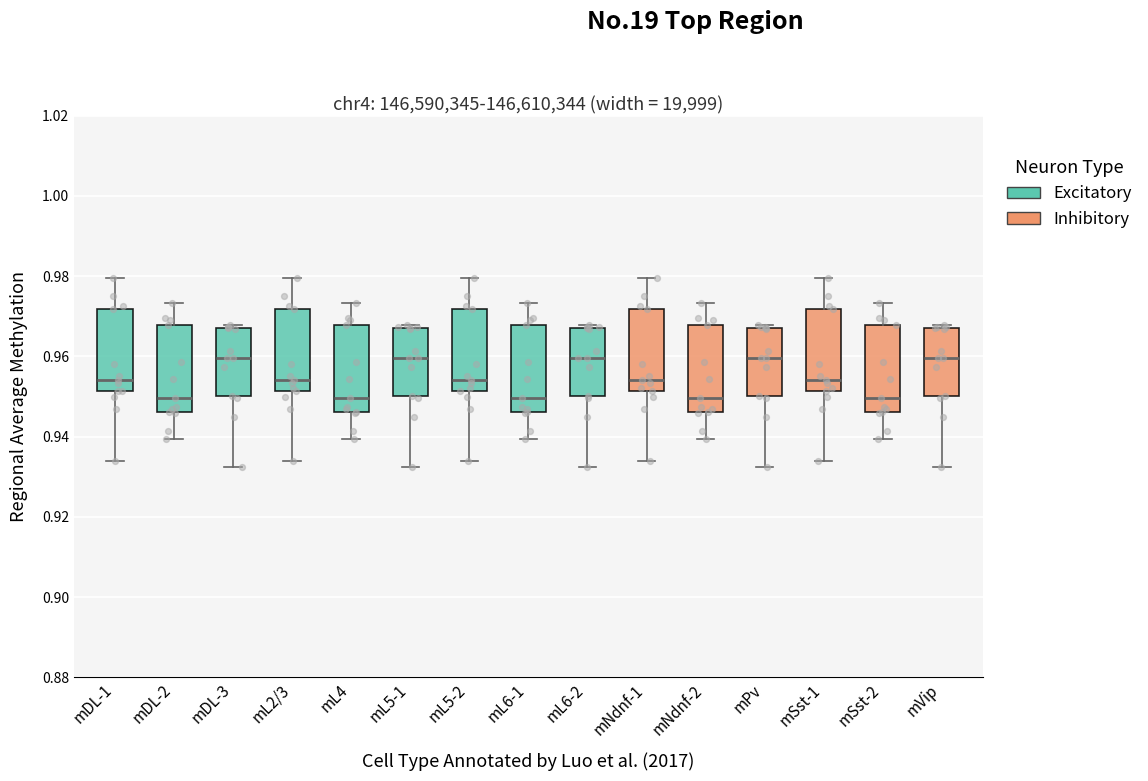

Reading left to right, transcribe this box plot: for each box, give where its median line is, the range the box spans, and where its two whiskers end, as read against the y-axis. The values are not printed on the chart, so give them approximately, as read against the axis.

mDL-1: median 0.954, box 0.952 to 0.972, whiskers 0.934 to 0.980
mDL-2: median 0.950, box 0.946 to 0.968, whiskers 0.940 to 0.974
mDL-3: median 0.960, box 0.950 to 0.968, whiskers 0.932 to 0.968 (just above the box's upper edge)
mL2/3: median 0.954, box 0.952 to 0.972, whiskers 0.934 to 0.980
mL4: median 0.950, box 0.946 to 0.968, whiskers 0.940 to 0.974
mL5-1: median 0.960, box 0.950 to 0.968, whiskers 0.932 to 0.968 (just above the box's upper edge)
mL5-2: median 0.954, box 0.952 to 0.972, whiskers 0.934 to 0.980
mL6-1: median 0.950, box 0.946 to 0.968, whiskers 0.940 to 0.974
mL6-2: median 0.960, box 0.950 to 0.968, whiskers 0.932 to 0.968 (just above the box's upper edge)
mNdnf-1: median 0.954, box 0.952 to 0.972, whiskers 0.934 to 0.980
mNdnf-2: median 0.950, box 0.946 to 0.968, whiskers 0.940 to 0.974
mPv: median 0.960, box 0.950 to 0.968, whiskers 0.932 to 0.968 (just above the box's upper edge)
mSst-1: median 0.954, box 0.952 to 0.972, whiskers 0.934 to 0.980
mSst-2: median 0.950, box 0.946 to 0.968, whiskers 0.940 to 0.974
mVip: median 0.960, box 0.950 to 0.968, whiskers 0.932 to 0.968 (just above the box's upper edge)